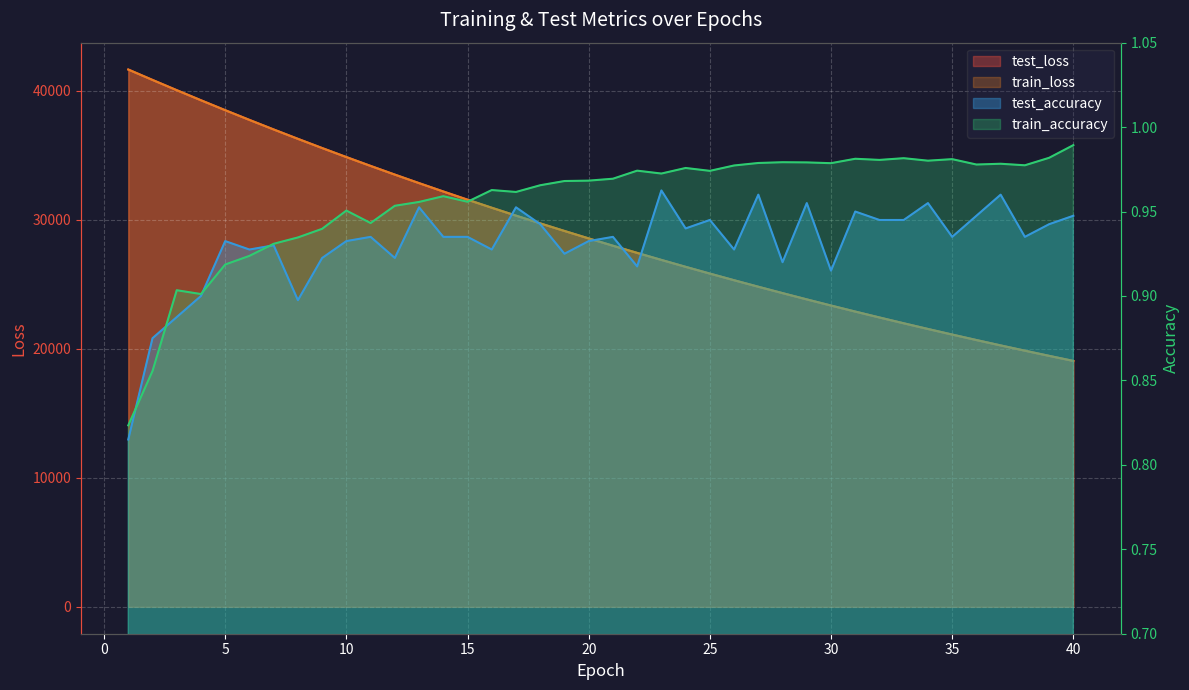

What is the average value of the test_accuracy series?

0.9